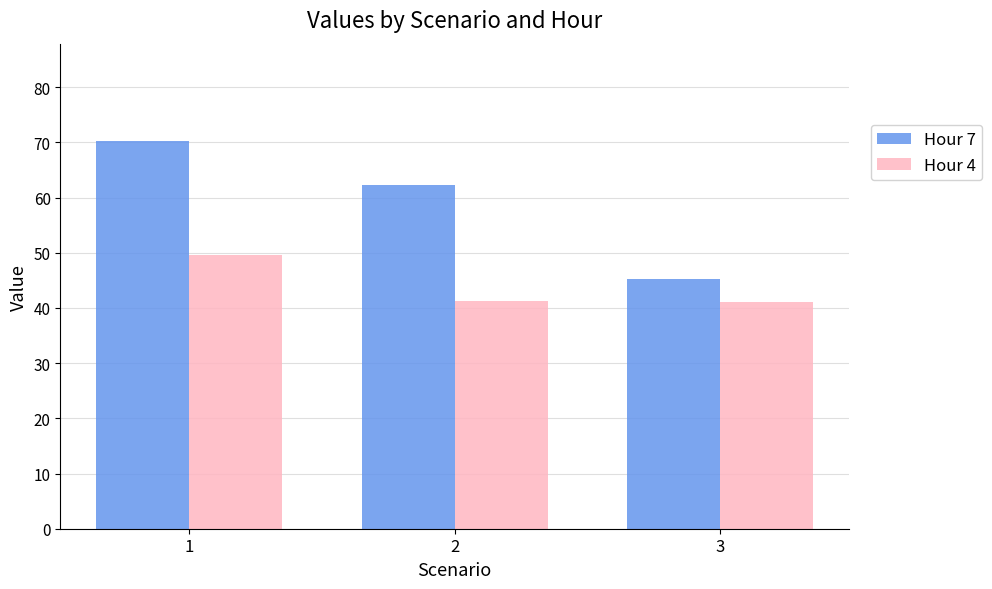

What is the difference between the second highest and minimum values in the Hour 7 series?

17.0